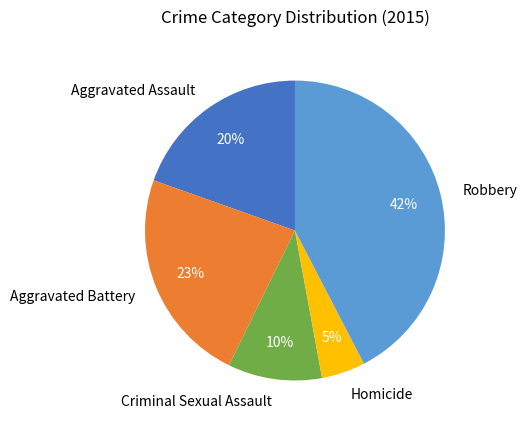

Do Robbery and Homicide together represent more than half of the pie?

No